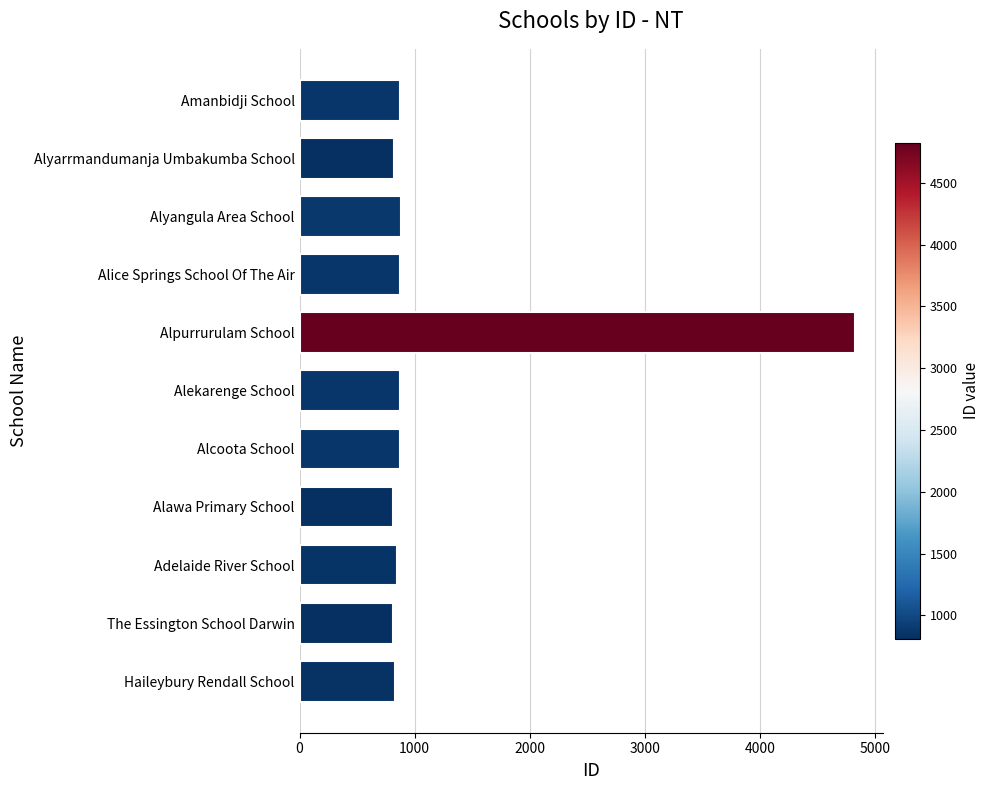

Count the number of categories in the chart.

11